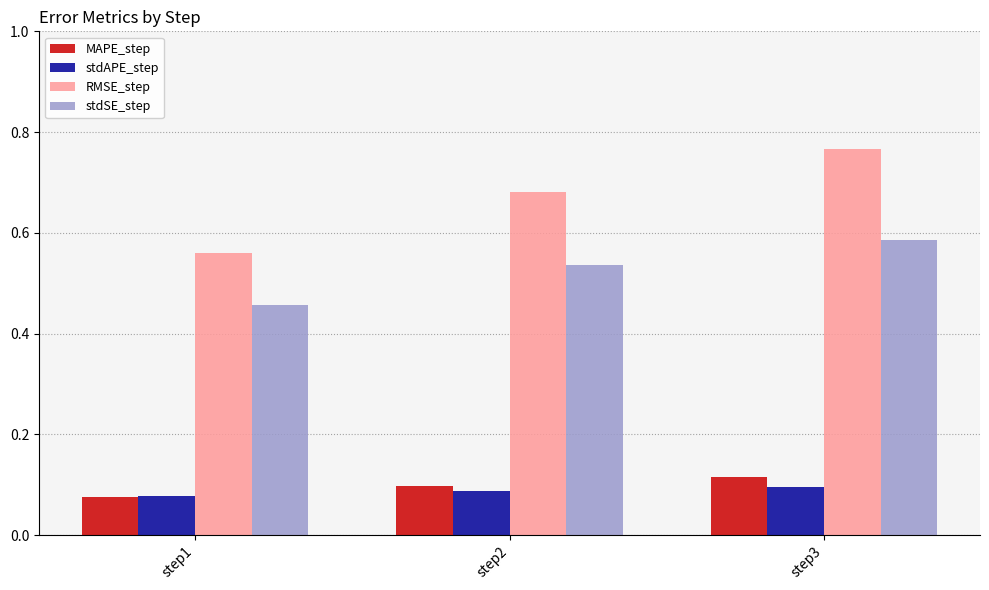

Count the MAPE_step values in the range 0 to 1.

3